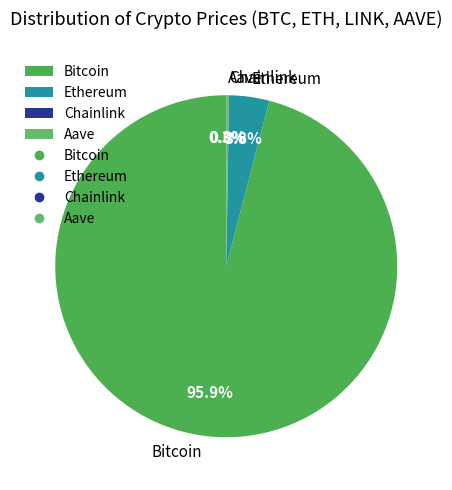

Which slice is the largest?

Bitcoin